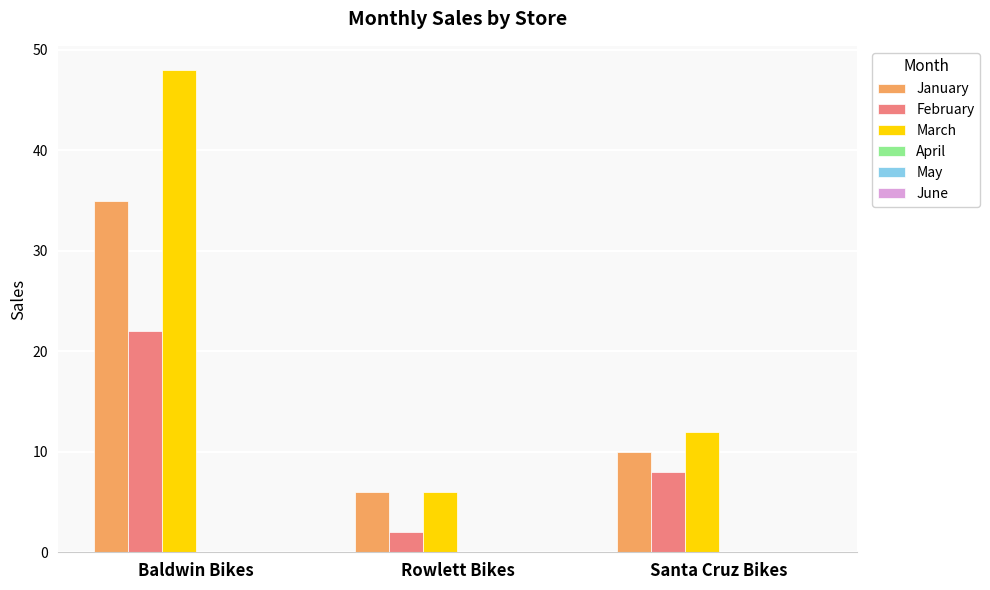

List the series in order of their peak value, highest first.

March, January, February